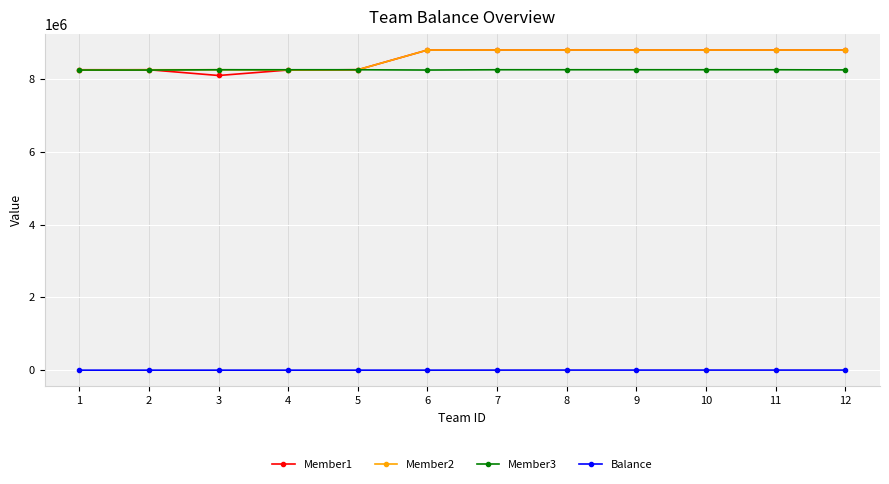

What is the greatest value displayed?

8800013